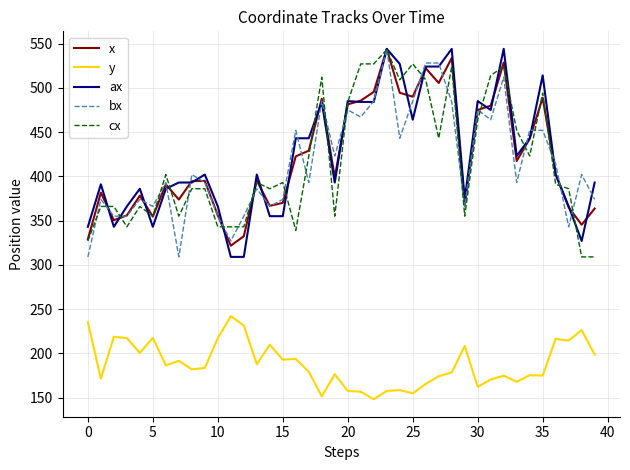

What is the minimum value shown in the chart?

148.3